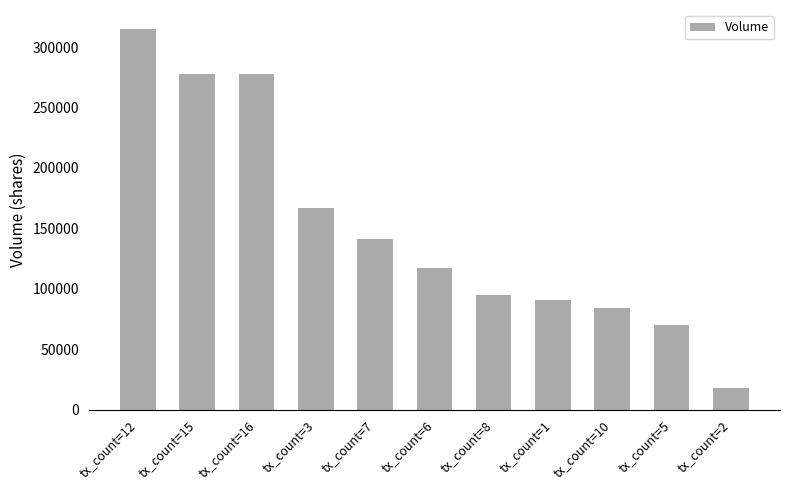

Reading right to left, list all the values displayed in this chart.

tx_count=2=18000	tx_count=5=70000	tx_count=10=84000	tx_count=1=91000	tx_count=8=95000	tx_count=6=117000	tx_count=7=141000	tx_count=3=167000	tx_count=16=278000	tx_count=15=278000	tx_count=12=315000